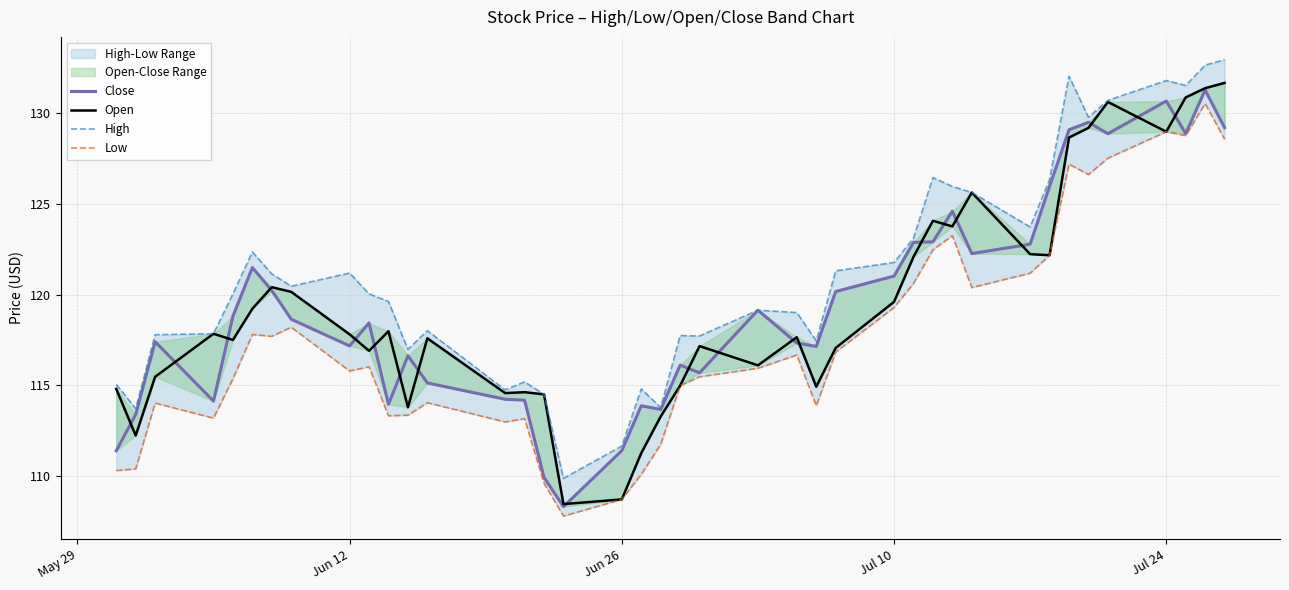

What is the difference between the maximum and minimum values in the Open series?

23.2